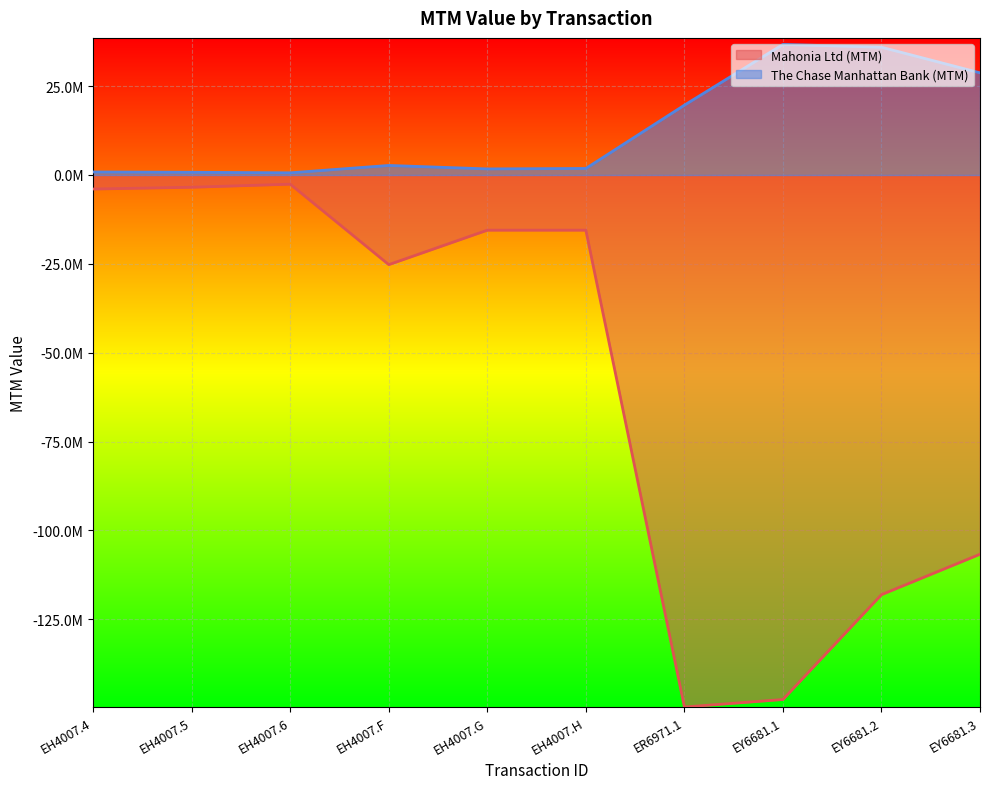

At which category is the sum across all series the highest?

EH4007.6